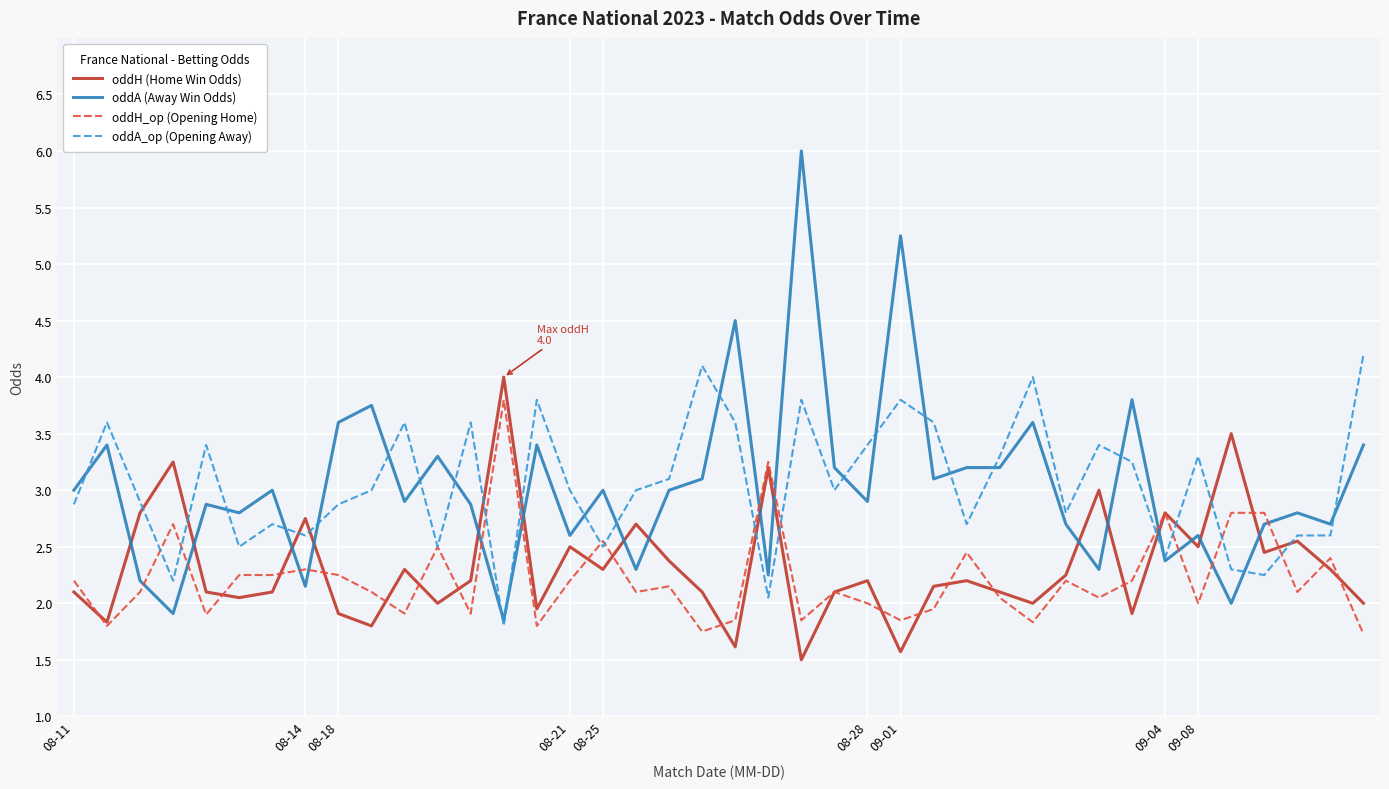

After their last crossing, which series has the higher values: oddH (Home Win Odds) or oddA (Away Win Odds)?

oddA (Away Win Odds)